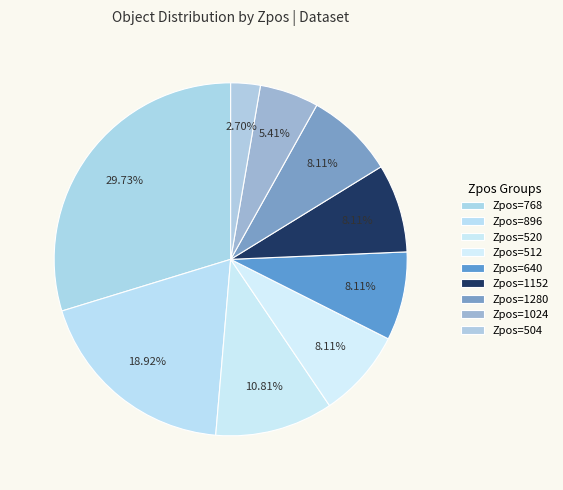

Count the number of slices in the pie.

9